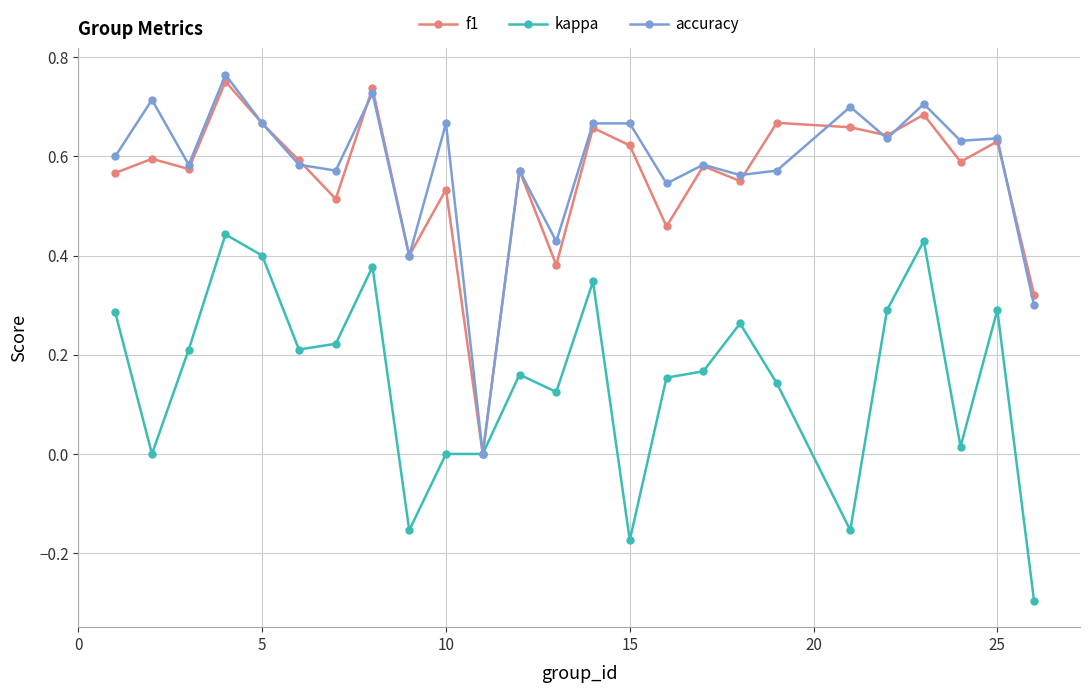

Does the chart have visible grid lines?

Yes